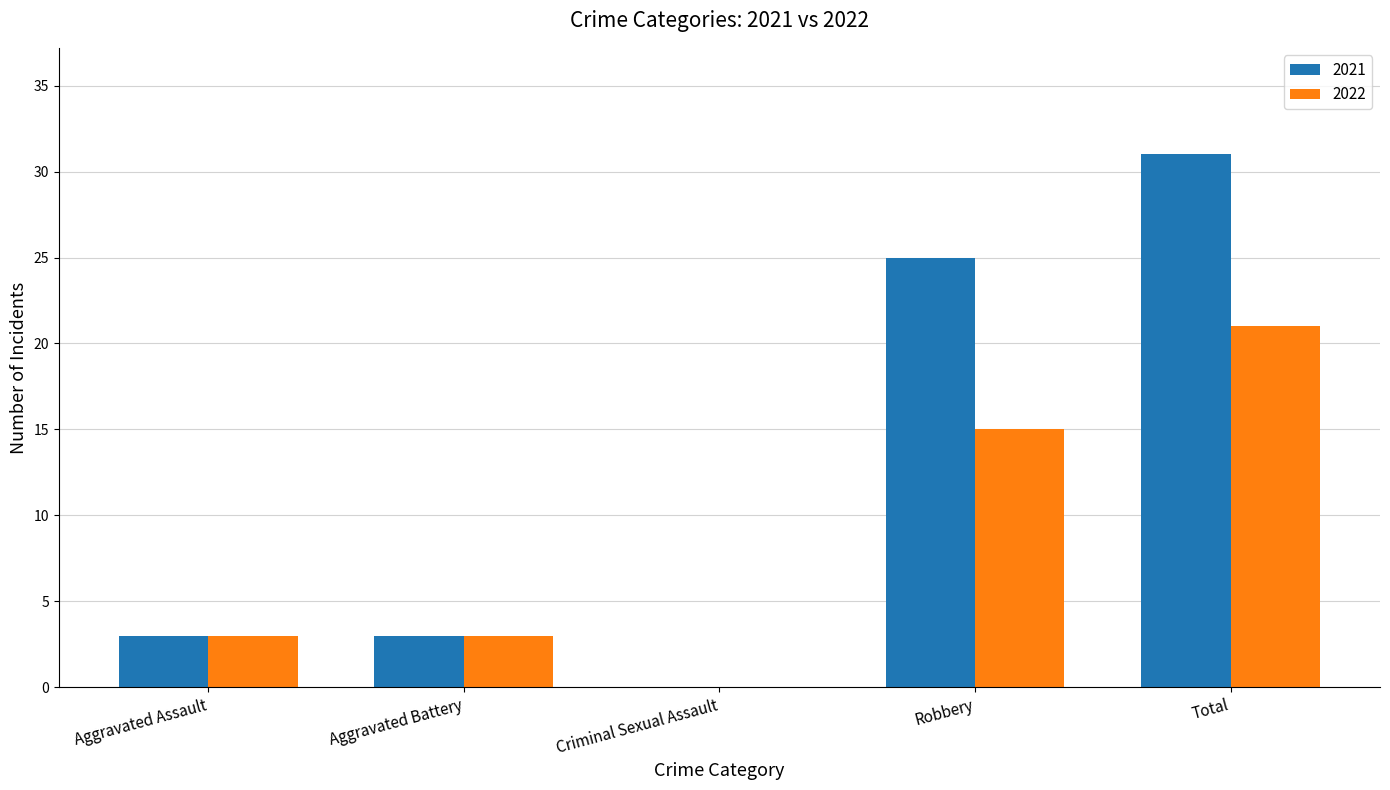

Where is 2022 nearest to the value 10?

Robbery